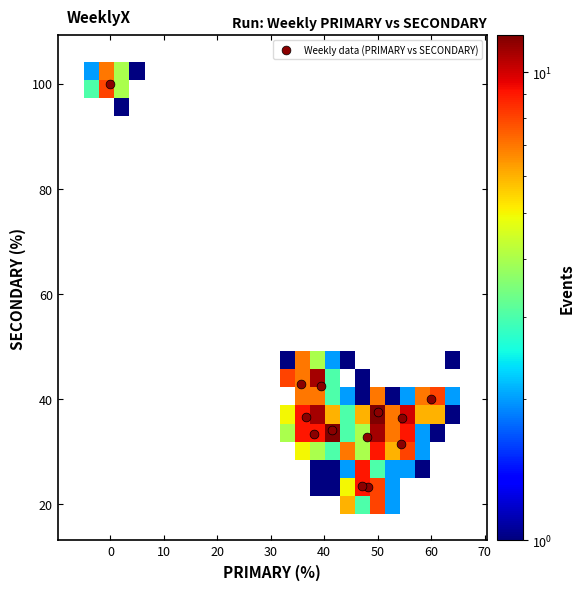

What is the range of Y values (max minus min)?

76.8